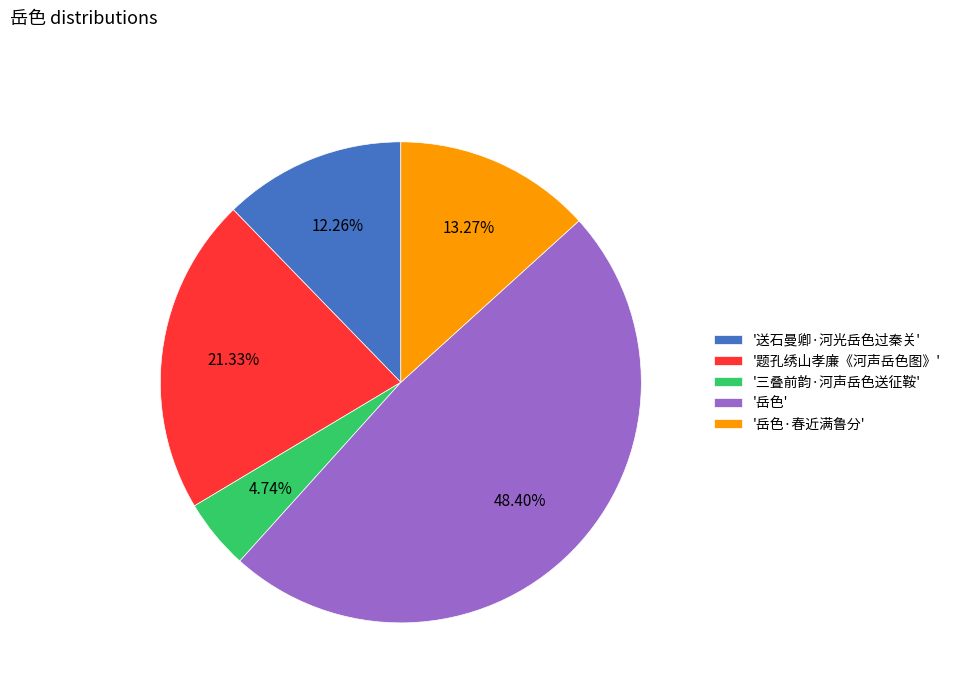

Does '三叠前韵·河声岳色送征鞍' account for over 50% of the chart?

No